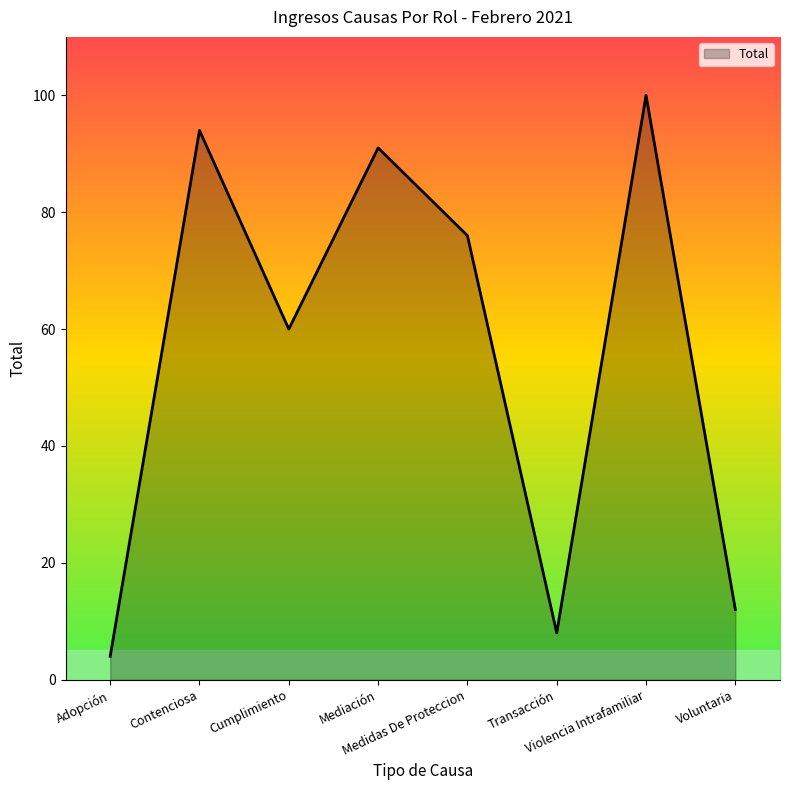

Read the value at Medidas De Proteccion, to the nearest 10.

80